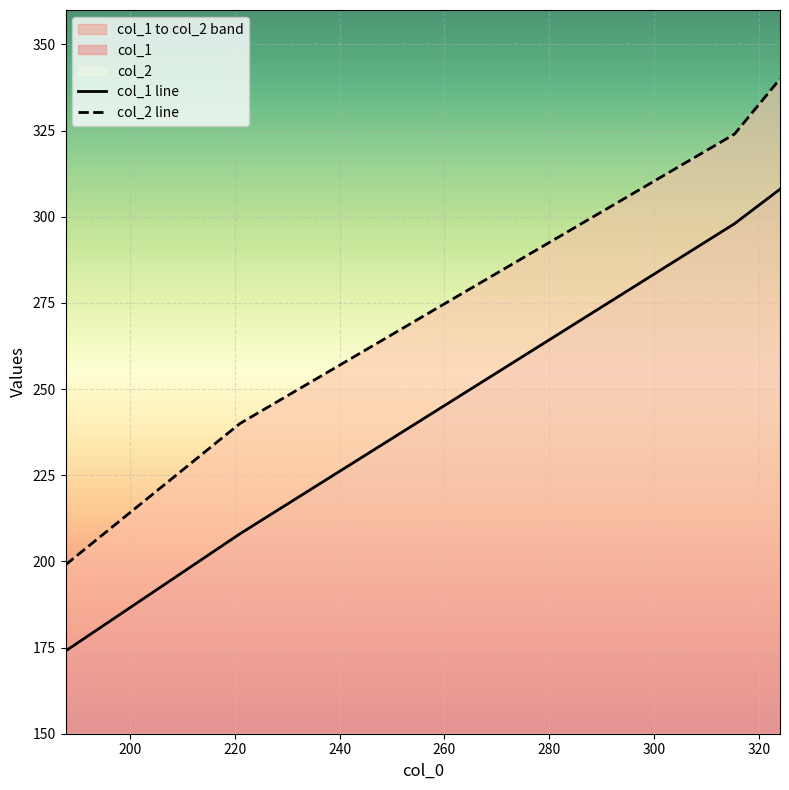

True or false: col_2 and col_1 cross at least once.

False